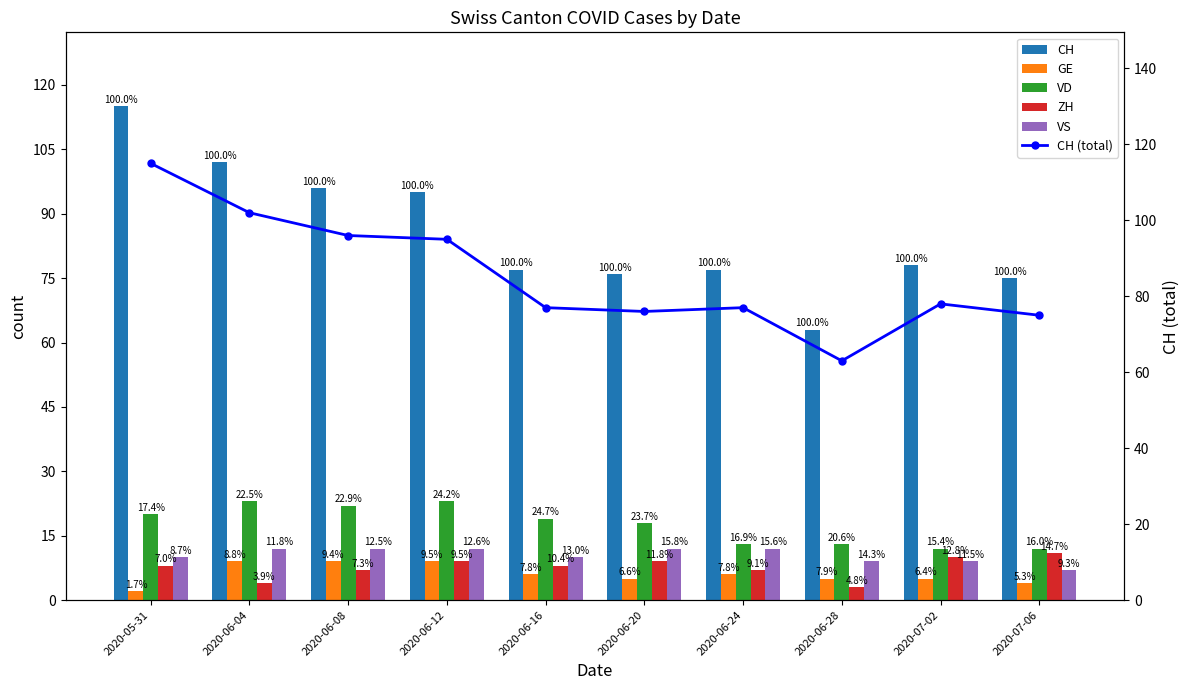

The VD series shows 18 at 2020-06-28. True or false?

False